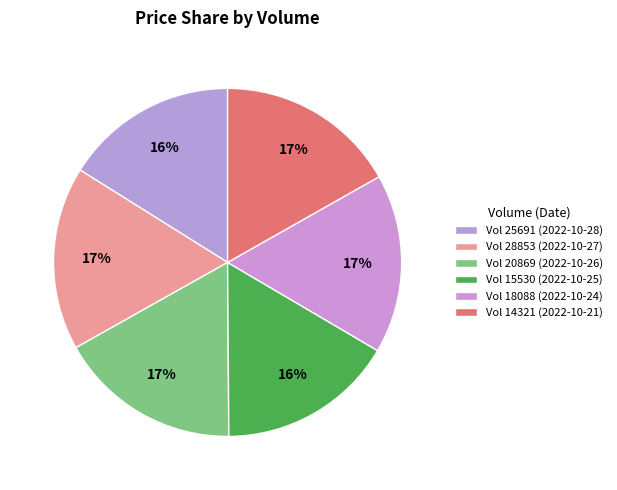

Which category has the biggest portion of the pie?

28853